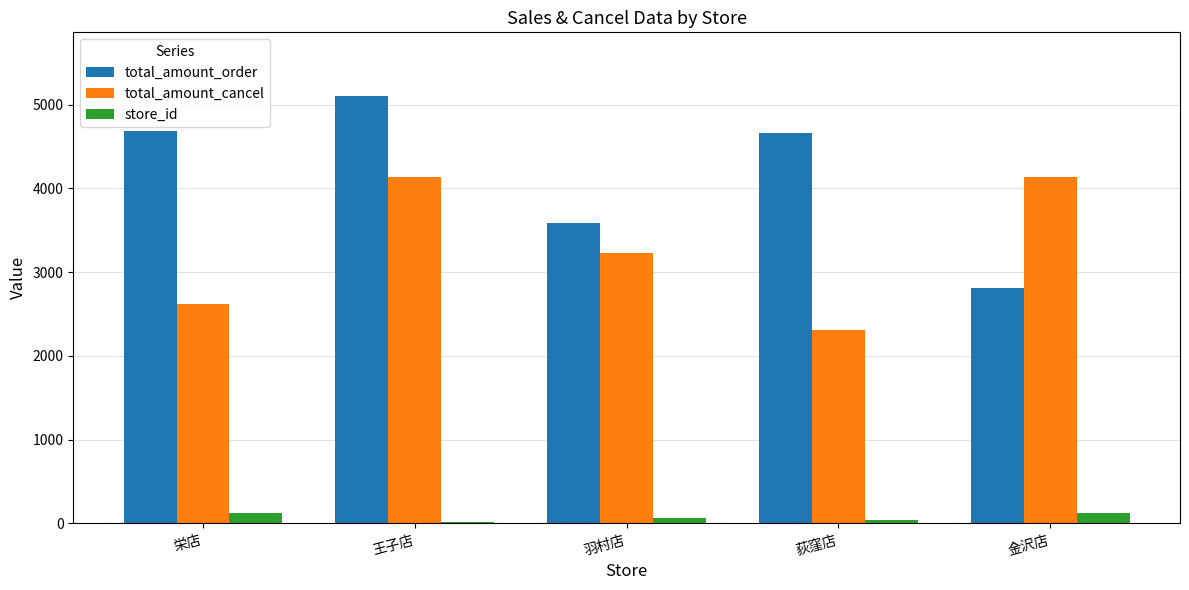

At which label does total_amount_cancel first exceed 3234?

王子店